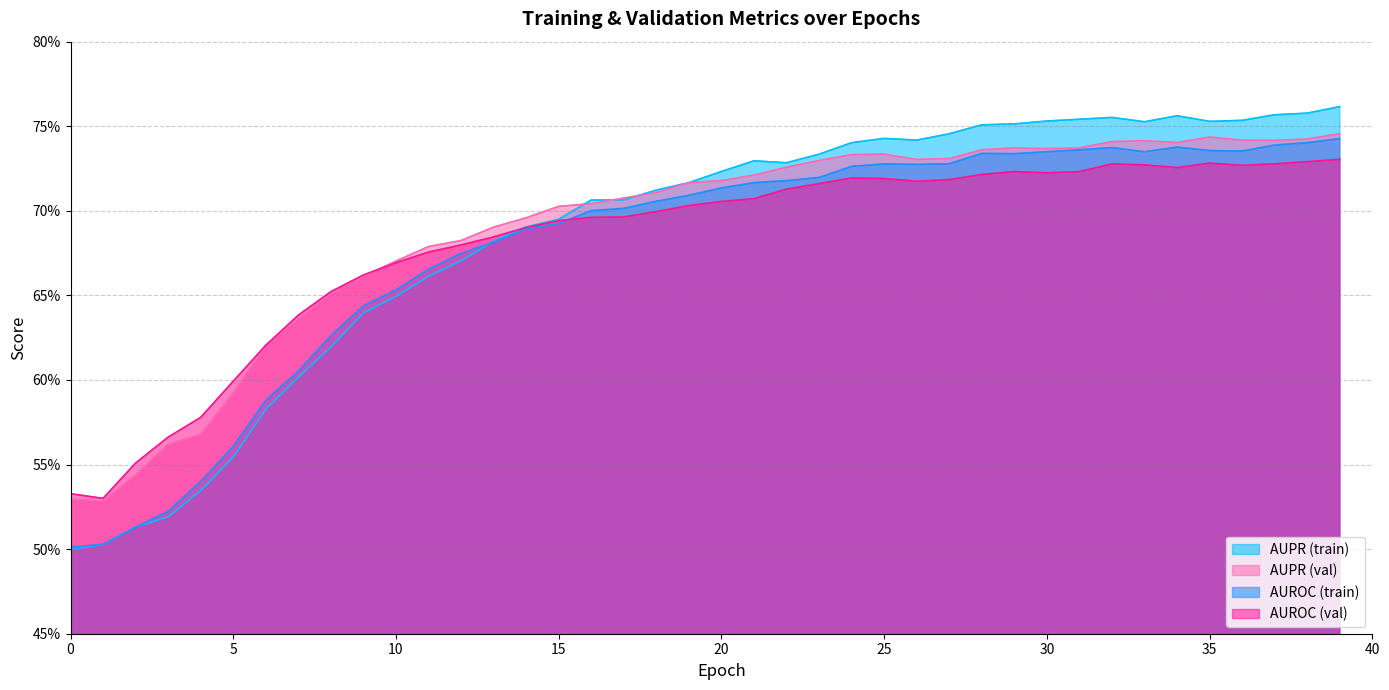

How many interior local valleys does the AUROC series have?

4